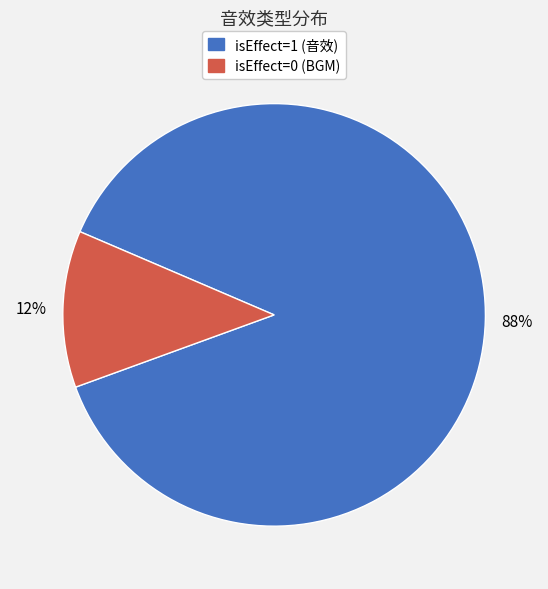

What is the ratio of the value at isEffect=0 (BGM) to the value at isEffect=1 (音效)?

0.1